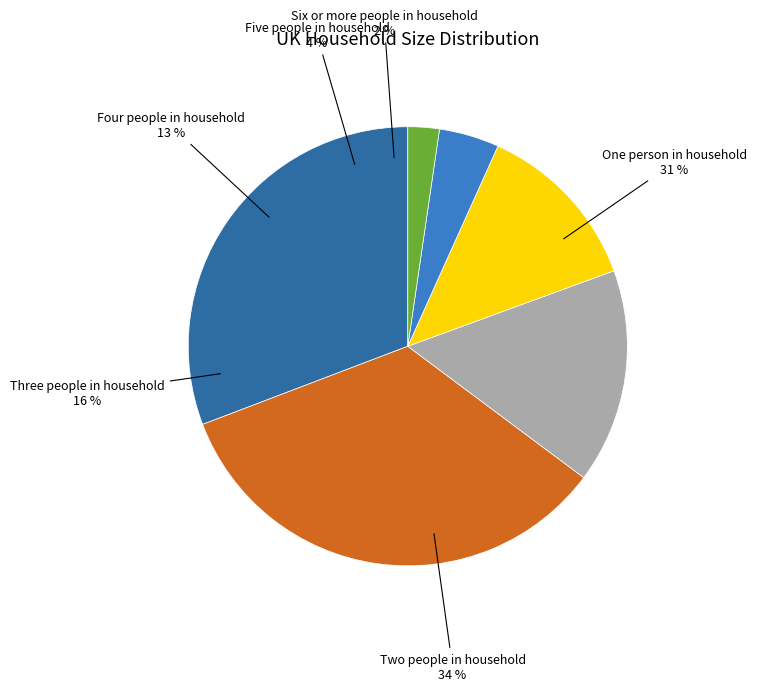

Rank the categories by value from highest to lowest.

Two people in household, One person in household, Three people in household, Four people in household, Five people in household, Six or more people in household